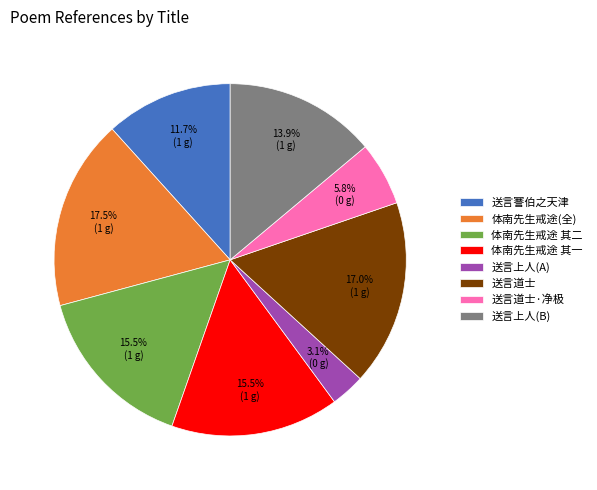

What is the smallest slice in the pie chart?

送言上人(A)